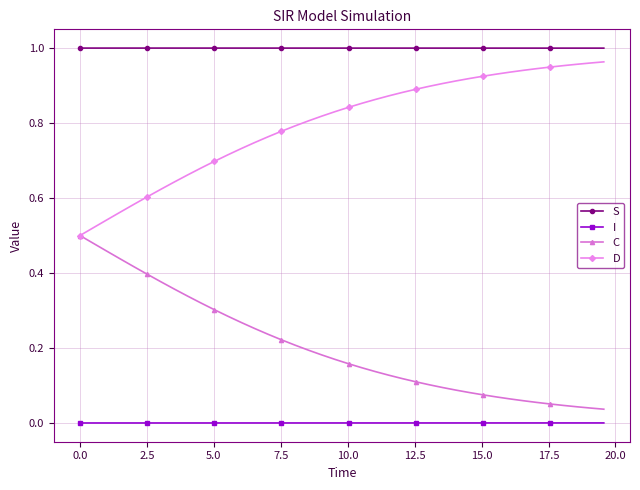

Which series has the largest total across all categories?

S